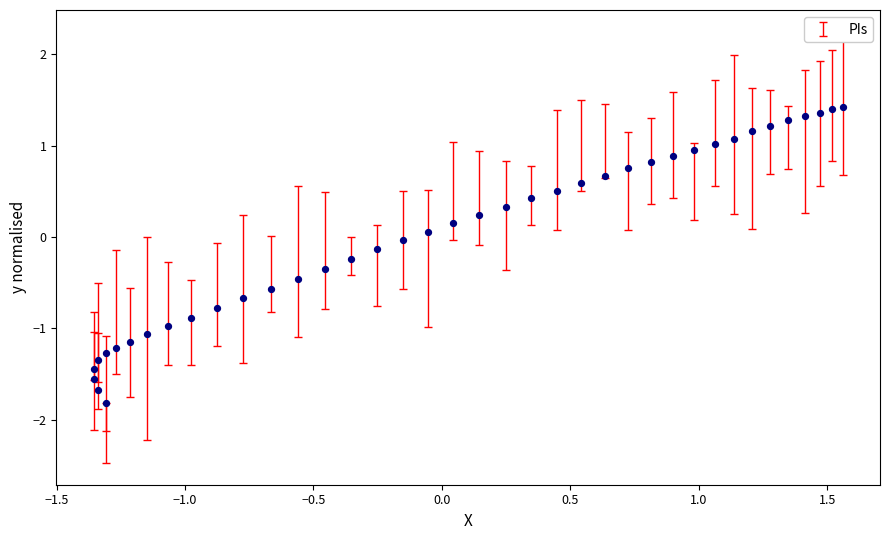

What is the range of X values (max minus min)?

2.9